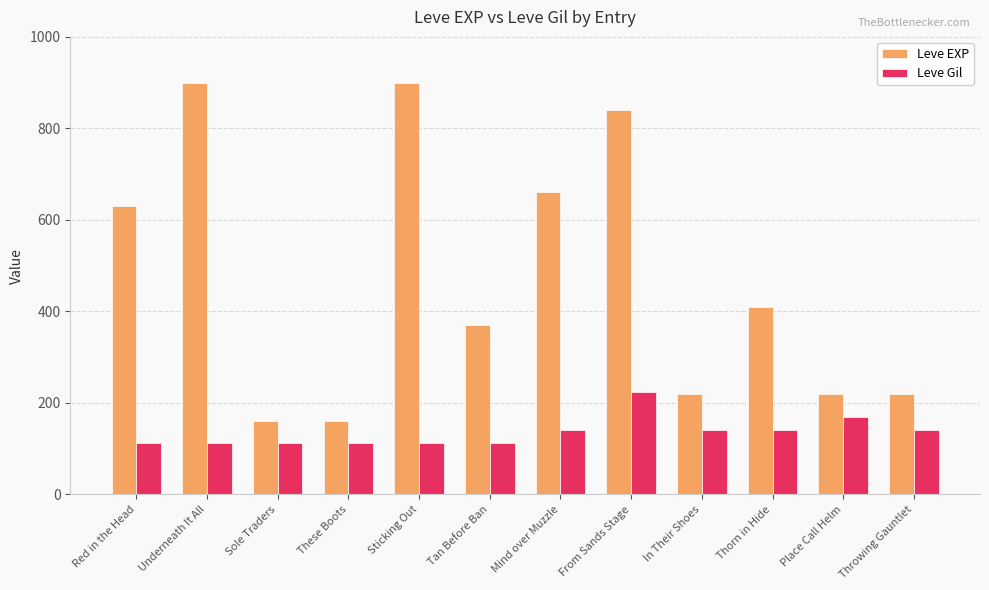

What is the total value across all series at Throwing Gauntlet?

360